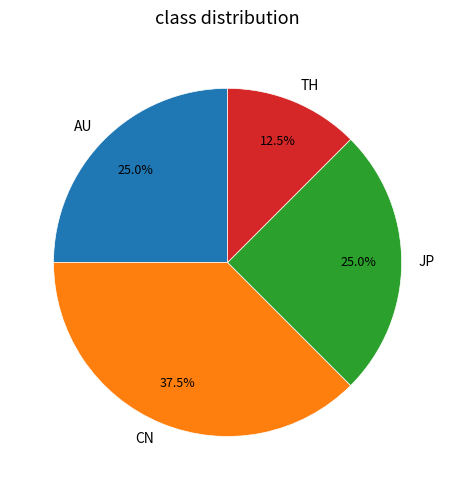

Combined, what portion of the pie is AU and JP?

50.0%